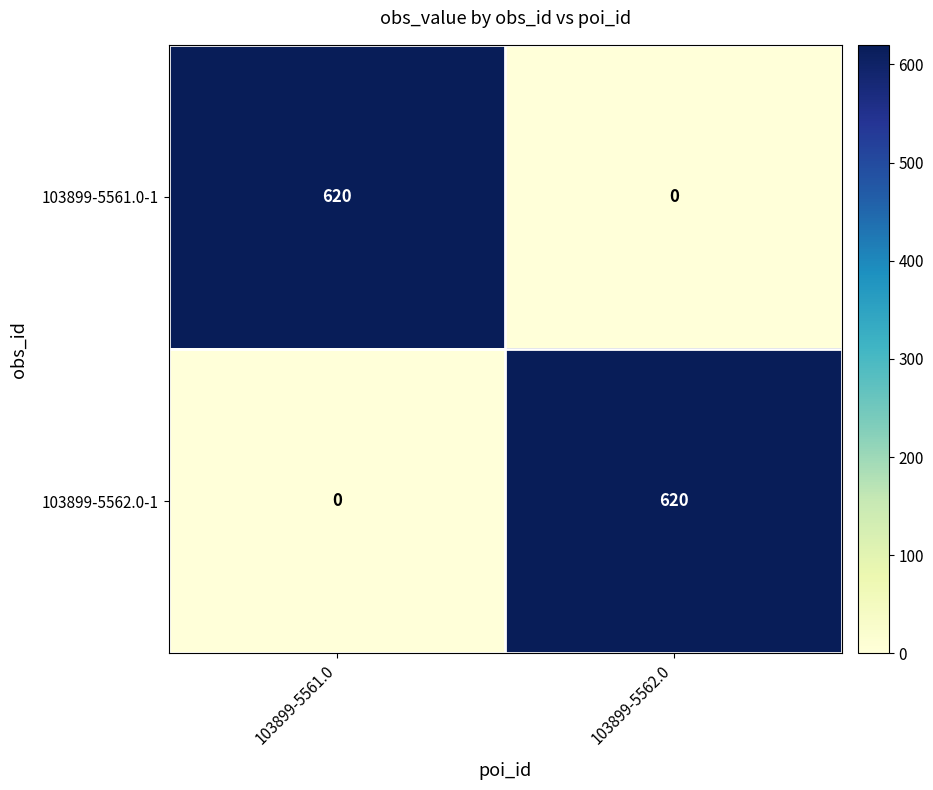

What is the maximum value shown in the chart?

620